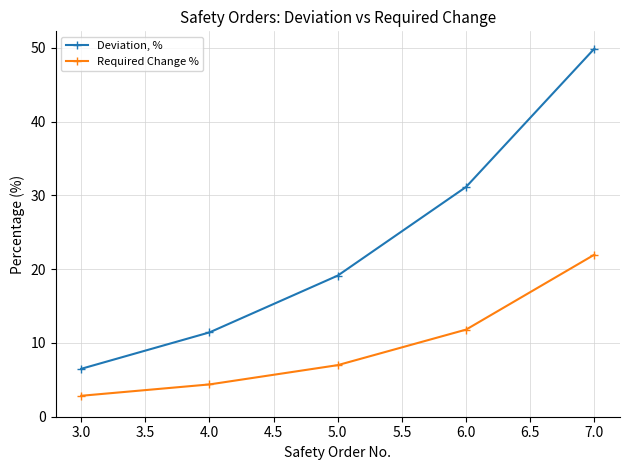

What is the difference between the maximum and minimum values in the Required Change % series?

19.1